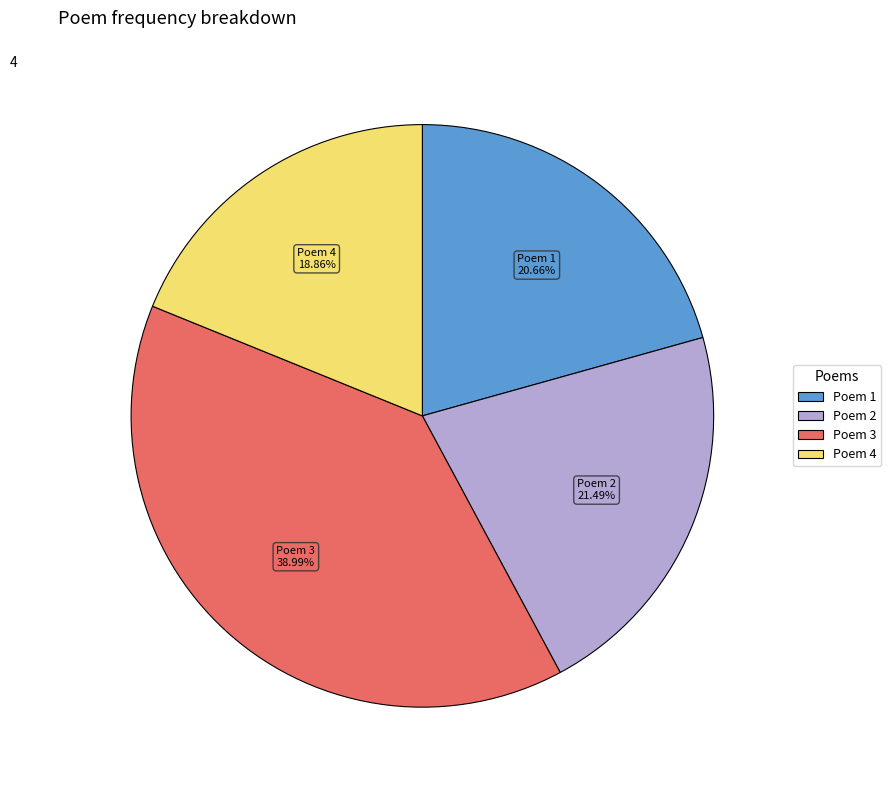

Count the number of slices in the pie.

4